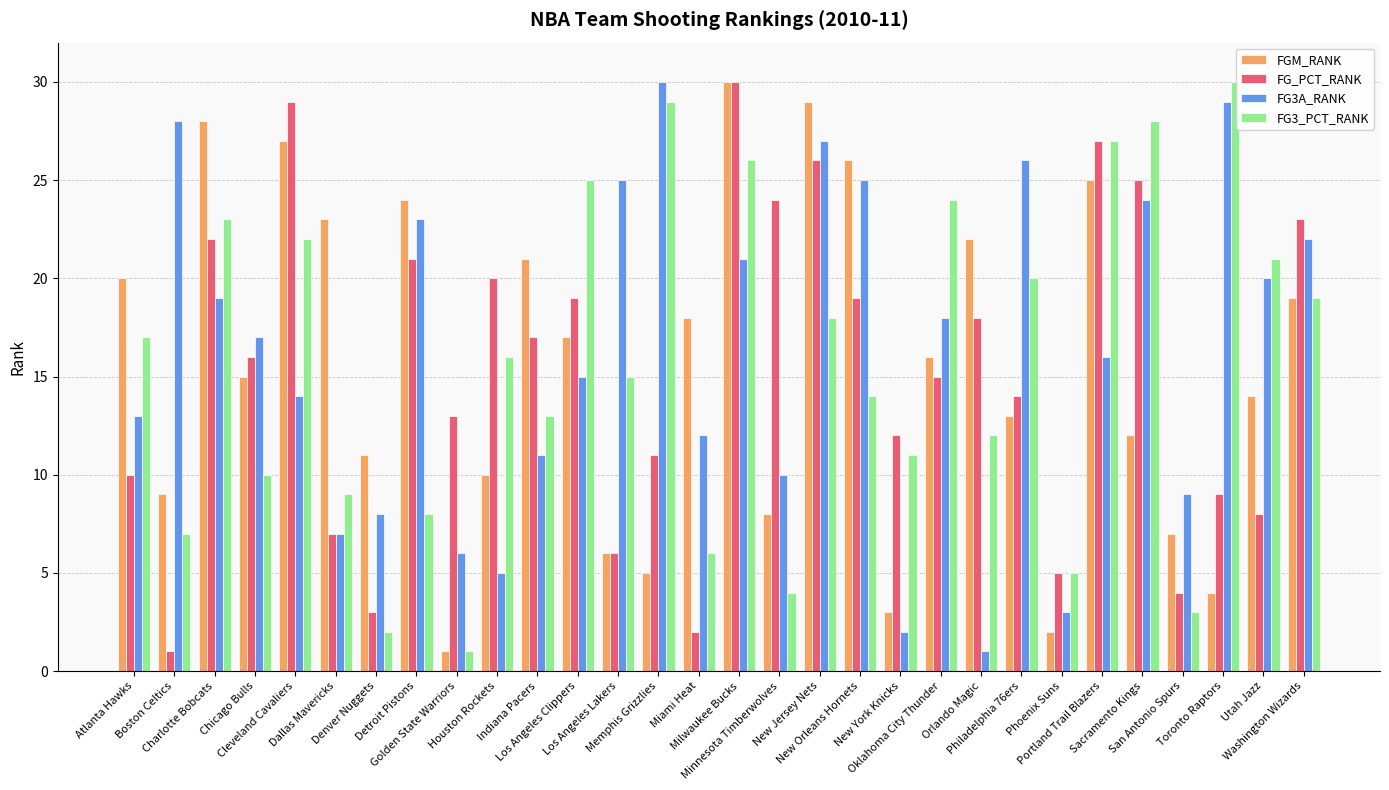

At how many categories does at least one series exceed 4?

30